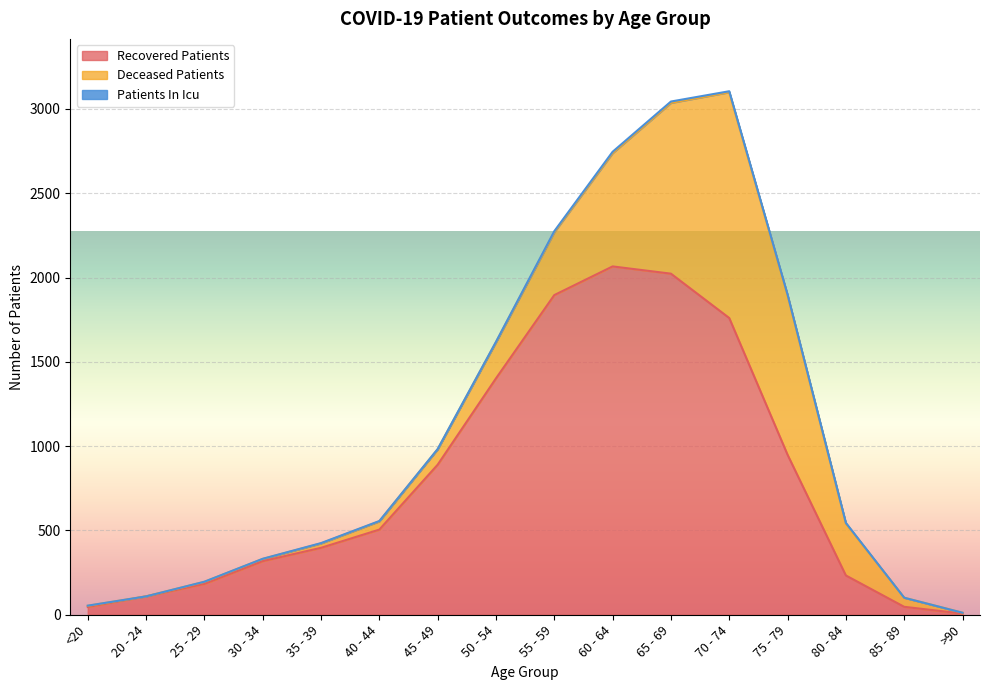

True or false: recovered_patients has a value of 601 at 50 - 54.

False